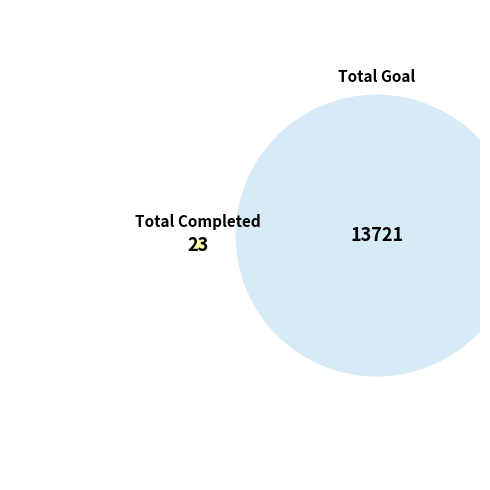

True or false: Total Completed YTD accounts for 1% of the total.

False